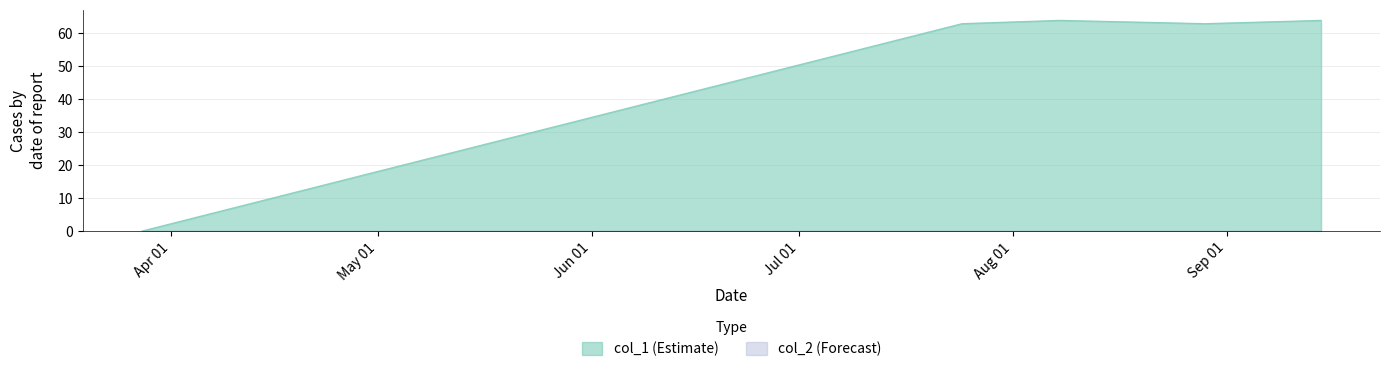

Which series has the largest total across all categories?

col_1 (Estimate)